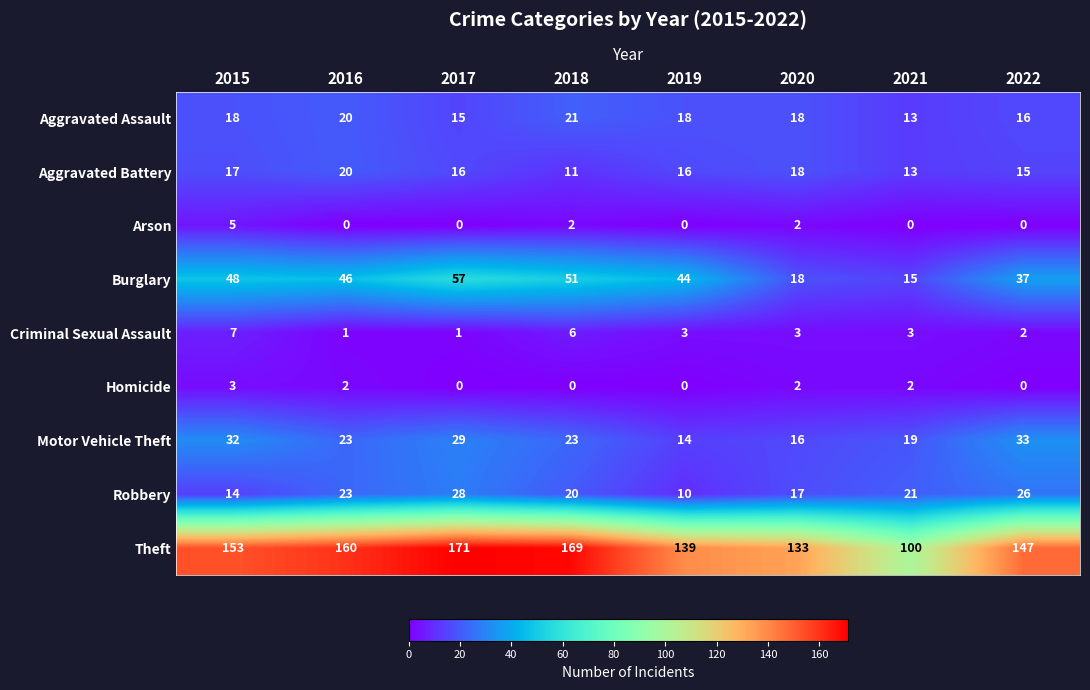

What is the greatest value displayed?

171